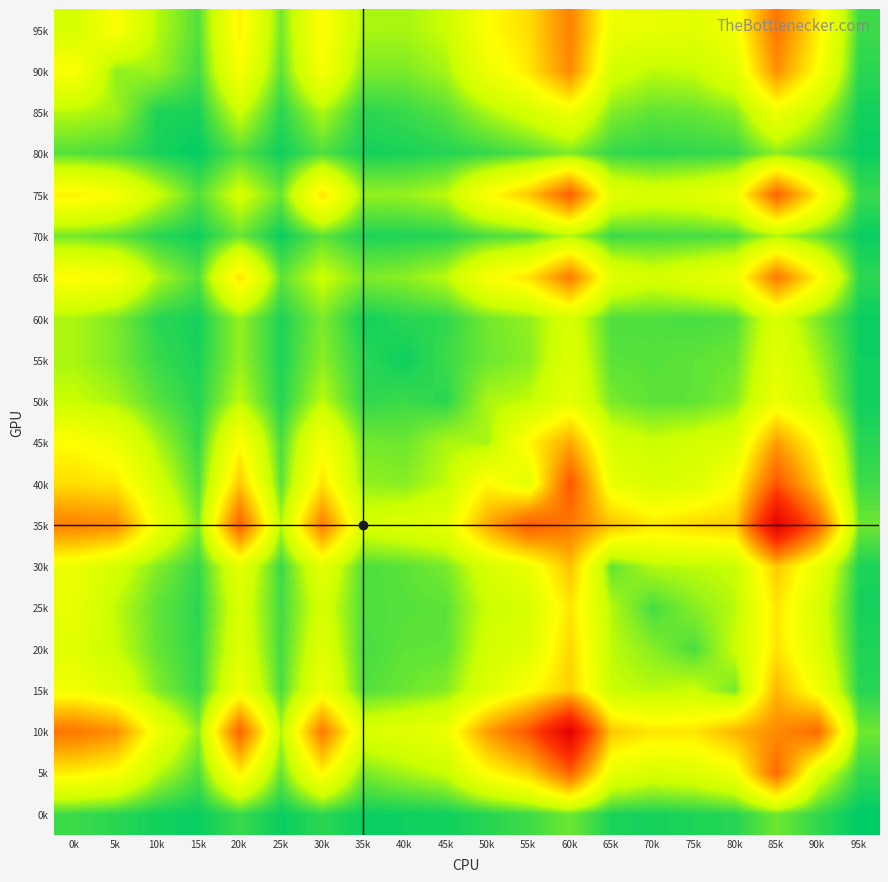

How many distinct data groups are displayed?

20